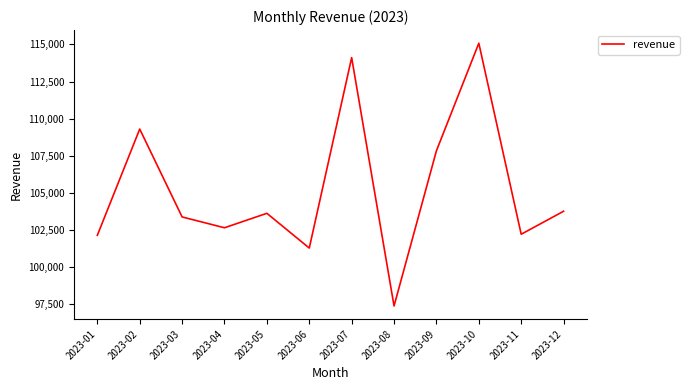

Which label corresponds to the largest value in the chart?

2023-10